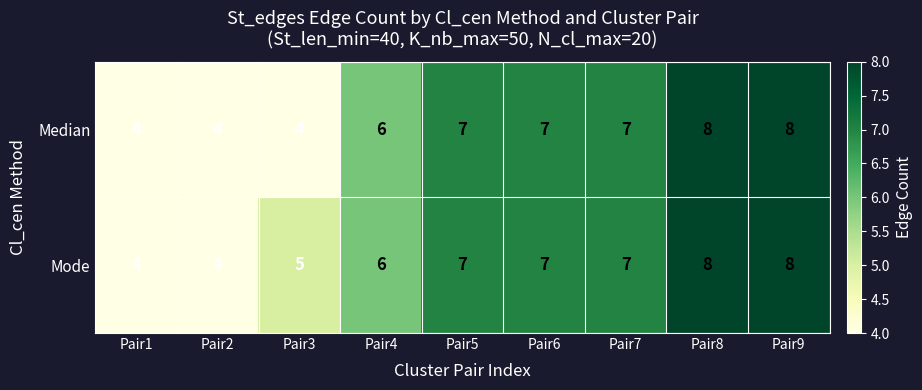

Reading left to right, extract all data points from this chart.

Median: 4	4	4	6	7	7	7	8	8
Mode: 4	4	5	6	7	7	7	8	8